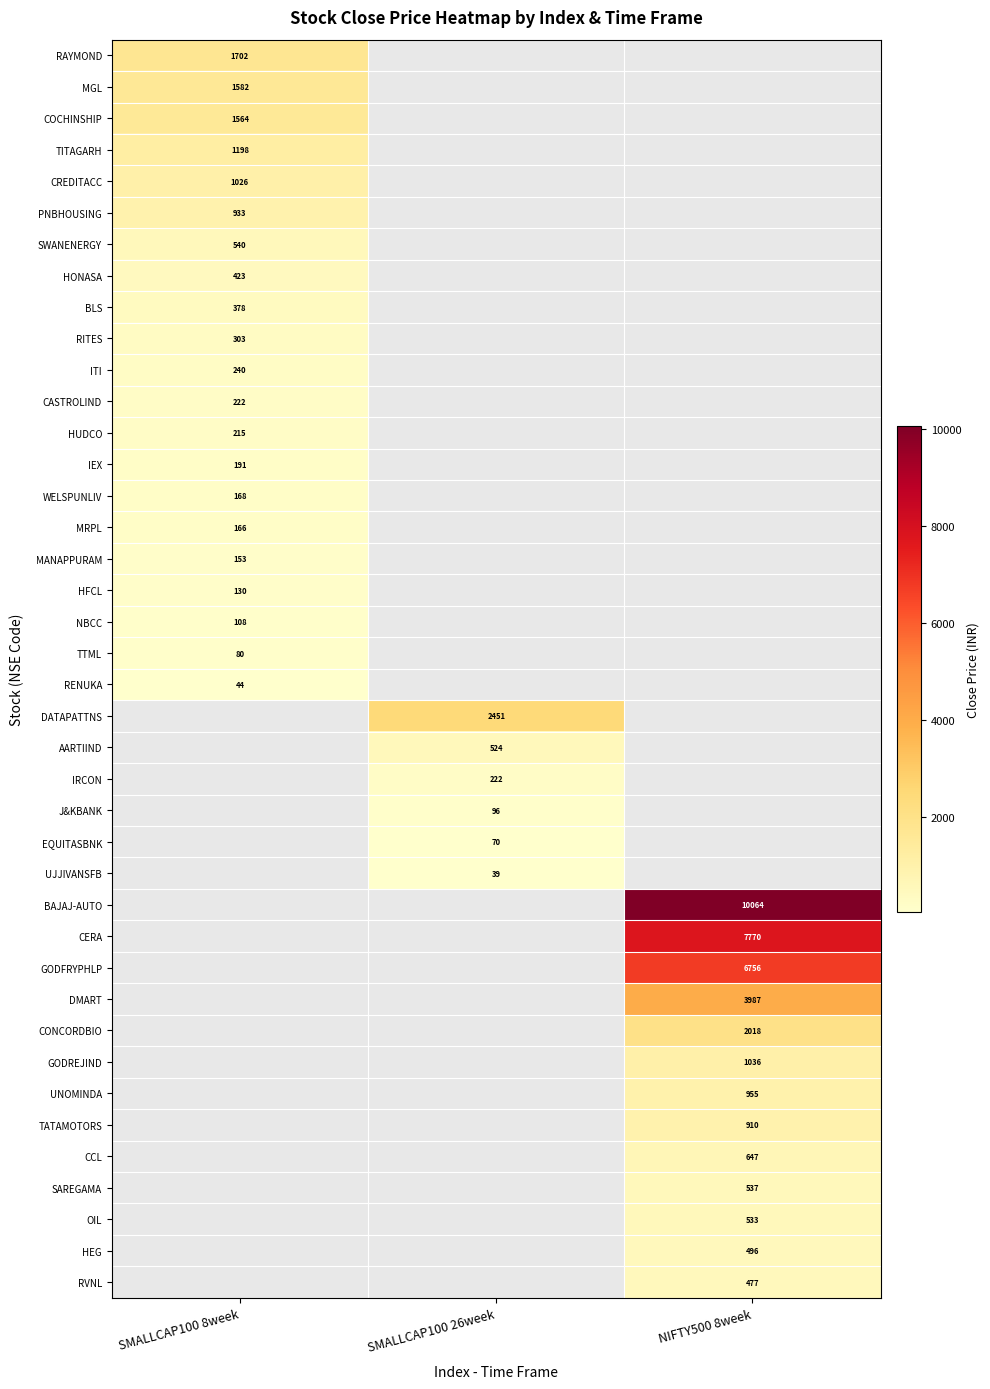

At how many categories does at least one series exceed 6941?

1